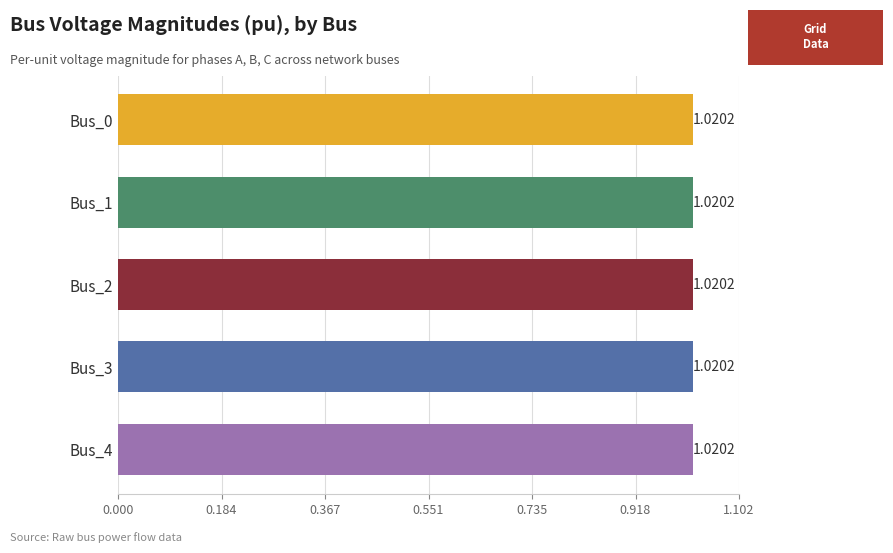

Is the value of pf_vm_b_pu at Bus_4 greater than the value of pf_va_a_degree at Bus_2?

No